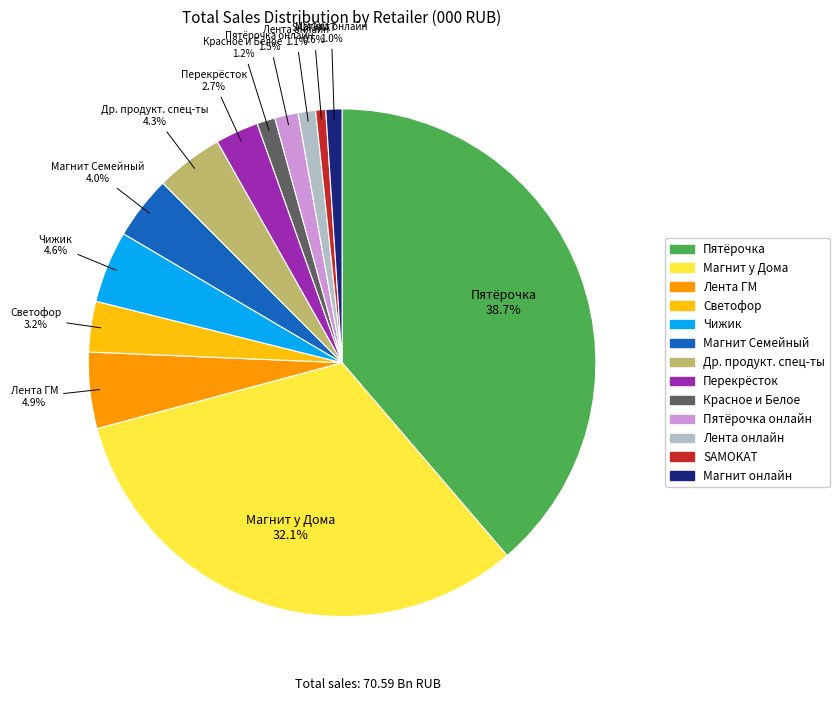

To the nearest percent, what is the difference between the largest and smallest slice percentages?

38%